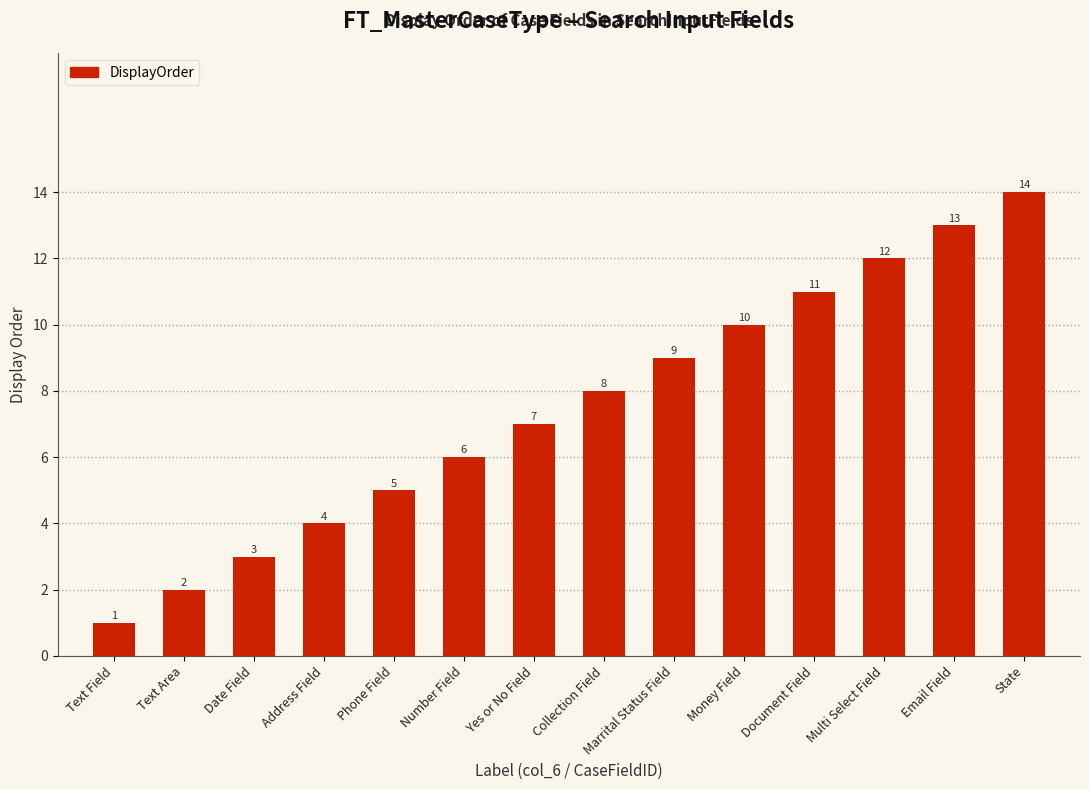

The value at Phone Field is 7. True or false?

False